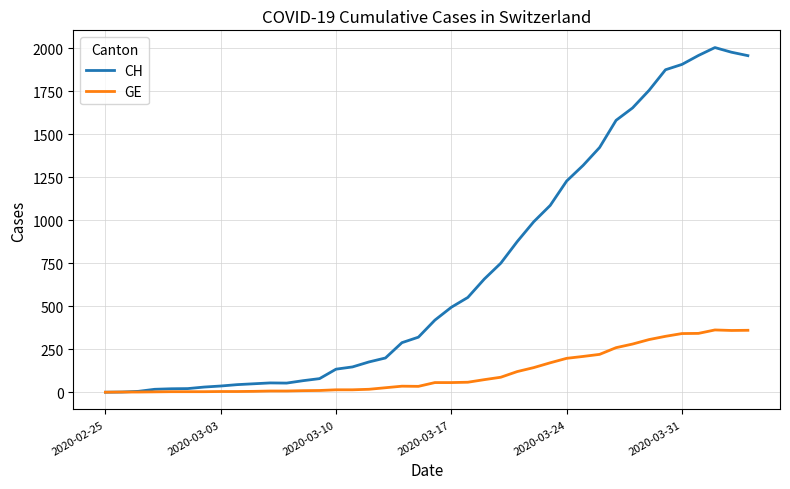

Which series has the widest spread of values?

CH